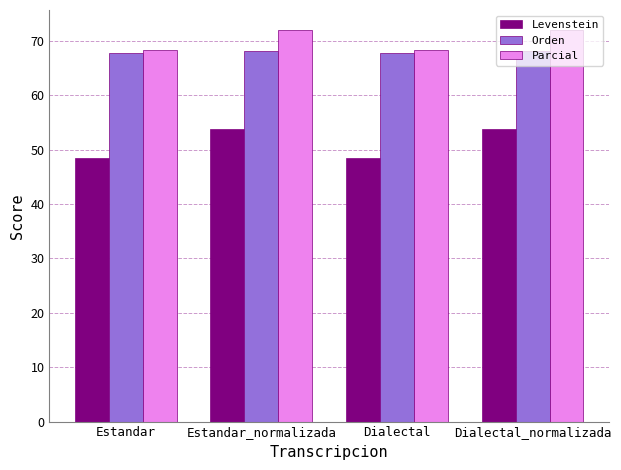

How many data points does each series have?

4